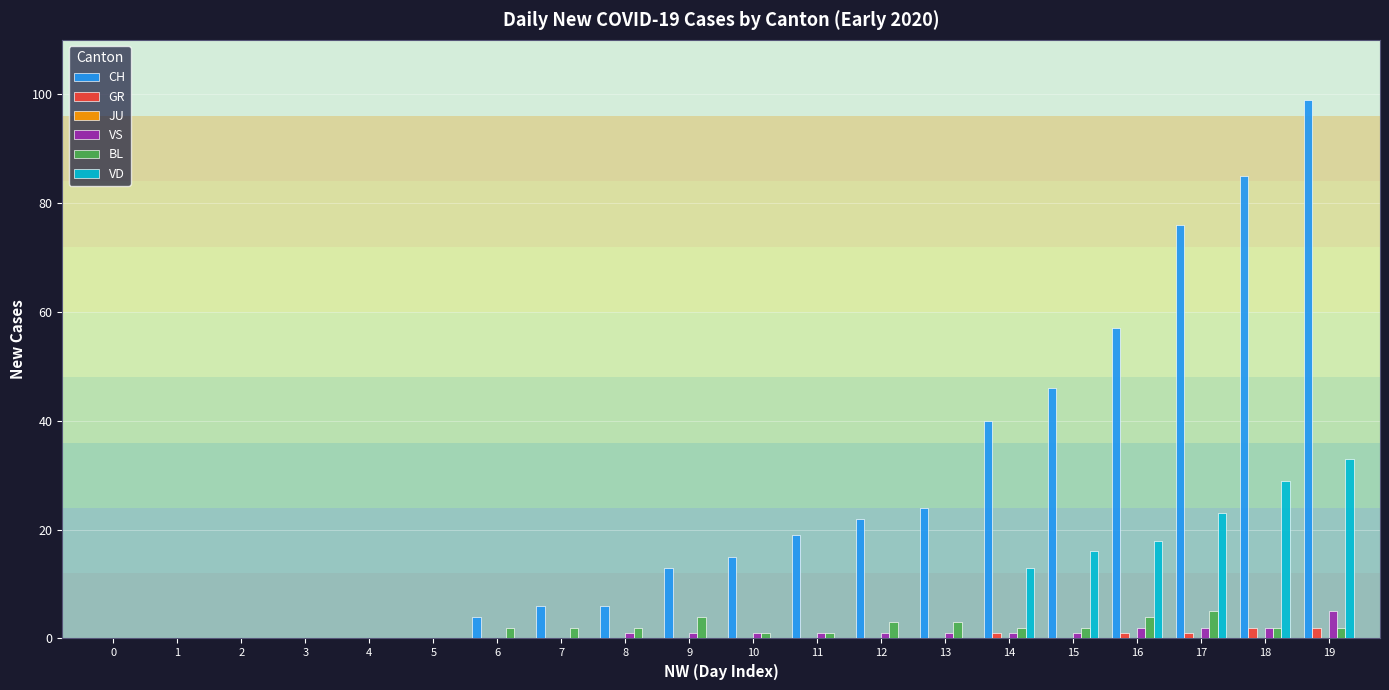

True or false: VS has a value of 1 at 8.

True